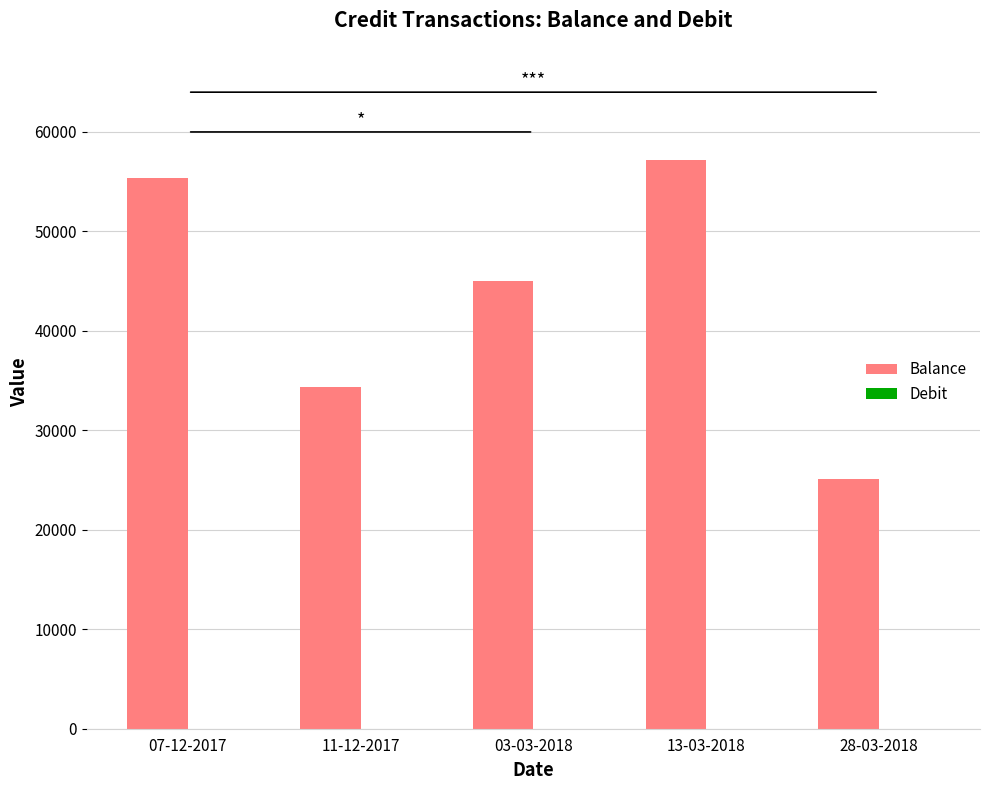

List the labels in order of value, largest first.

13-03-2018, 07-12-2017, 03-03-2018, 11-12-2017, 28-03-2018